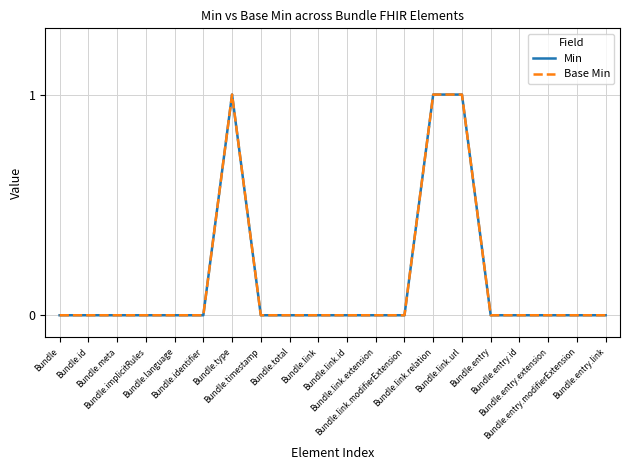

Is this an area chart (filled region under the line)?

No